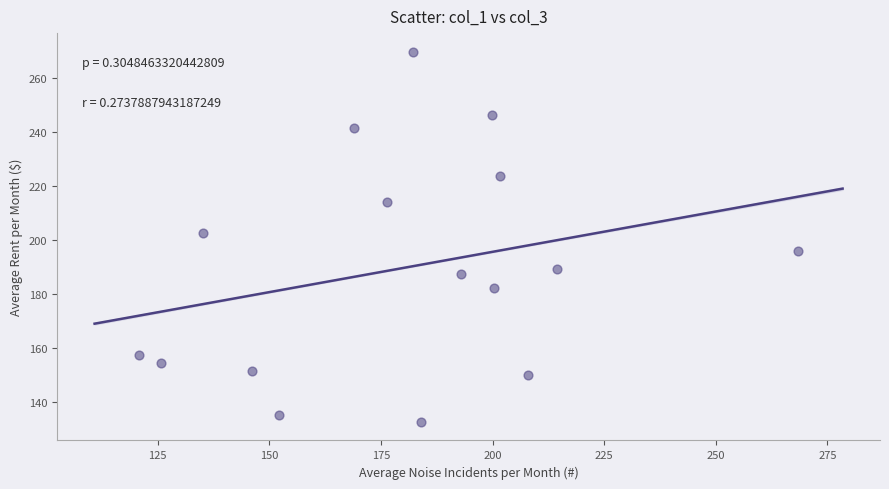

What is the range of Y values (max minus min)?

137.2